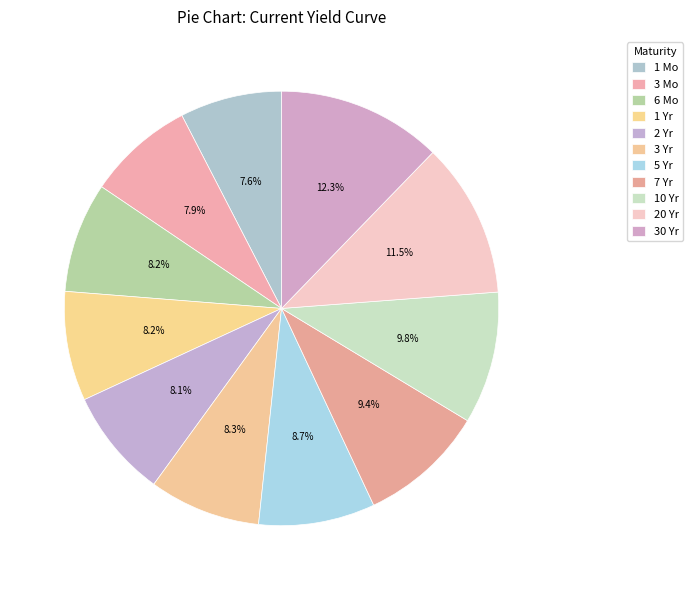

Count the number of slices in the pie.

11